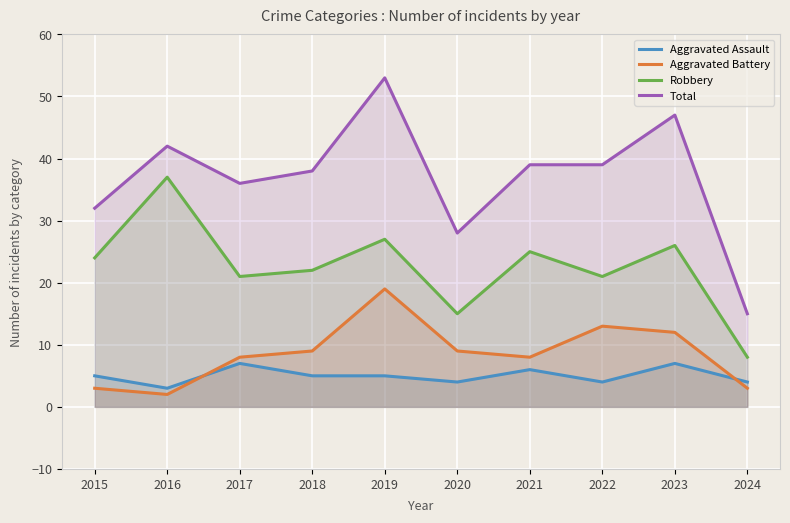

Which category has the lowest value in the Total series?

2024